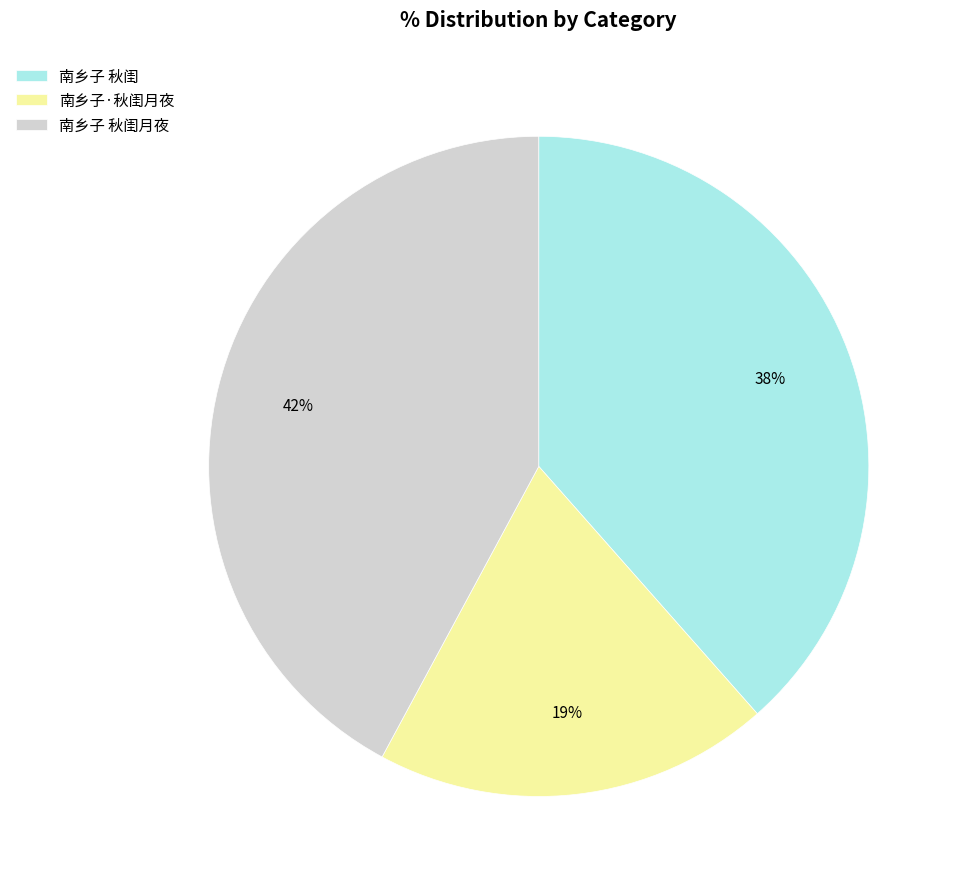

Does any single category account for the majority?

No